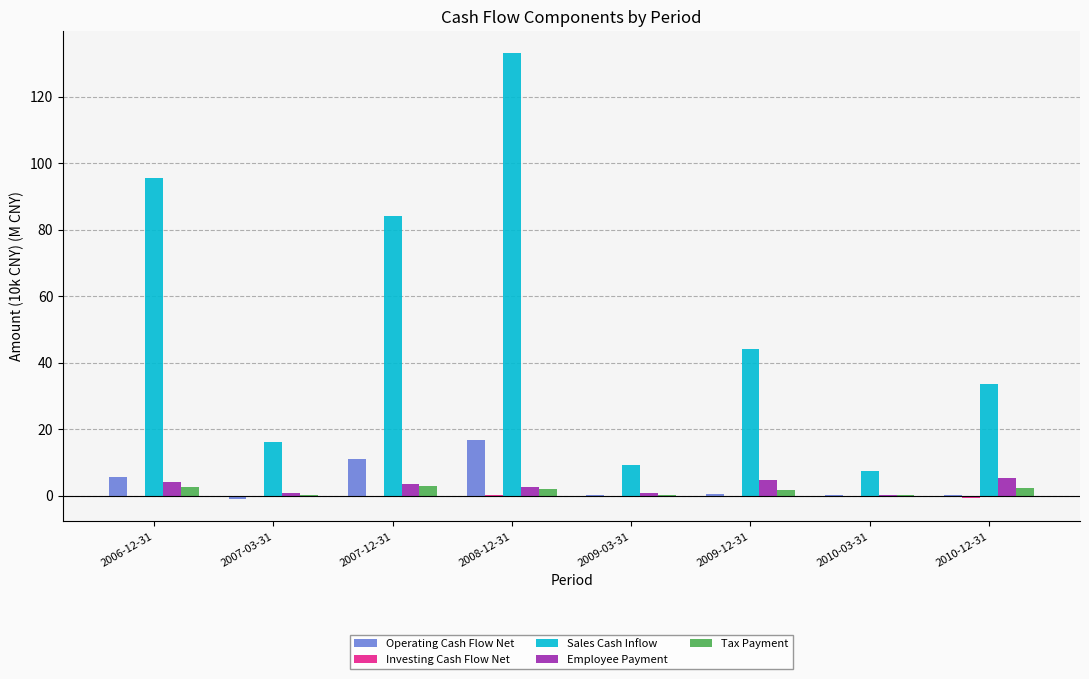

The Sales Cash Inflow series shows 193.3 at 2008-12-31. True or false?

False